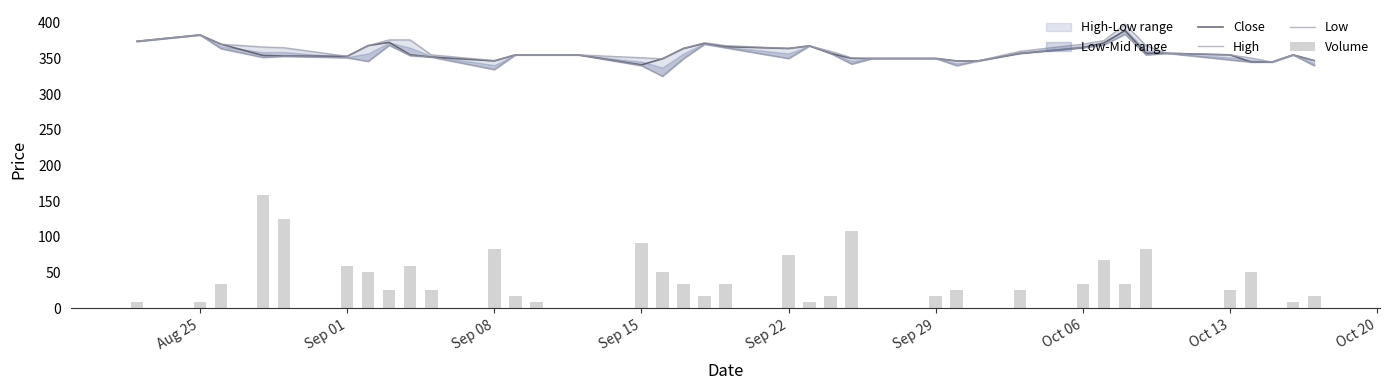

Reading left to right, what are all the values shown in this chart?

Close: 374.0	382.9	370.0	354.1	353.4	353.0	368.0	372.5	355.1	352.0	346.5	355.0	355.0	355.0	355.0	341.0	349.5	364.0	371.0	366.5	364.0	367.6	357.0	350.0	350.0	350.0	346.5	346.5	357.0	365.0	371.8	389.0	357.2	357.2	355.0	345.0	345.0	355.0	347.0
High: 374.0	382.9	370.0	366.0	365.0	353.0	368.0	376.0	376.0	355.1	347.0	355.0	355.0	355.0	355.0	351.0	349.5	364.0	372.0	368.0	364.0	367.6	360.0	350.9	350.0	350.0	346.5	346.5	360.0	370.0	375.0	397.9	368.0	357.2	355.0	350.5	345.0	355.0	347.0
Low: 374.0	382.9	363.8	351.5	353.0	351.0	346.0	368.5	354.0	352.0	334.5	355.0	355.0	355.0	355.0	340.0	325.1	349.8	370.0	365.0	350.0	367.6	357.0	342.2	350.0	350.0	340.0	346.5	357.0	365.0	369.0	384.0	355.0	357.2	348.0	345.0	345.0	355.0	340.0
Volume: 8.4	8.4	33.5	159.2	125.7	58.6	50.3	25.1	58.6	25.1	83.8	16.8	8.4	0.0	0.0	92.2	50.3	33.5	16.8	33.5	75.4	8.4	16.8	108.9	0.0	16.8	25.1	0.0	25.1	33.5	67.0	33.5	83.8	0.0	25.1	50.3	0.0	8.4	16.8